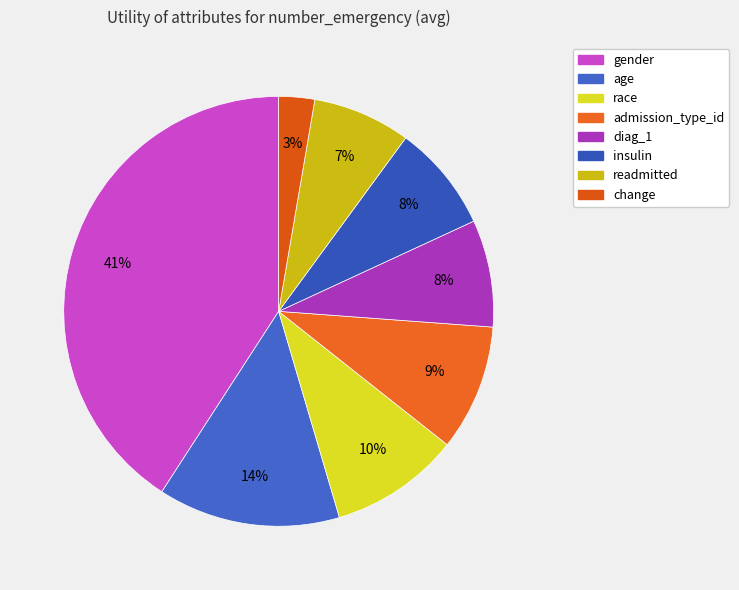

How many segments does this pie chart have?

8